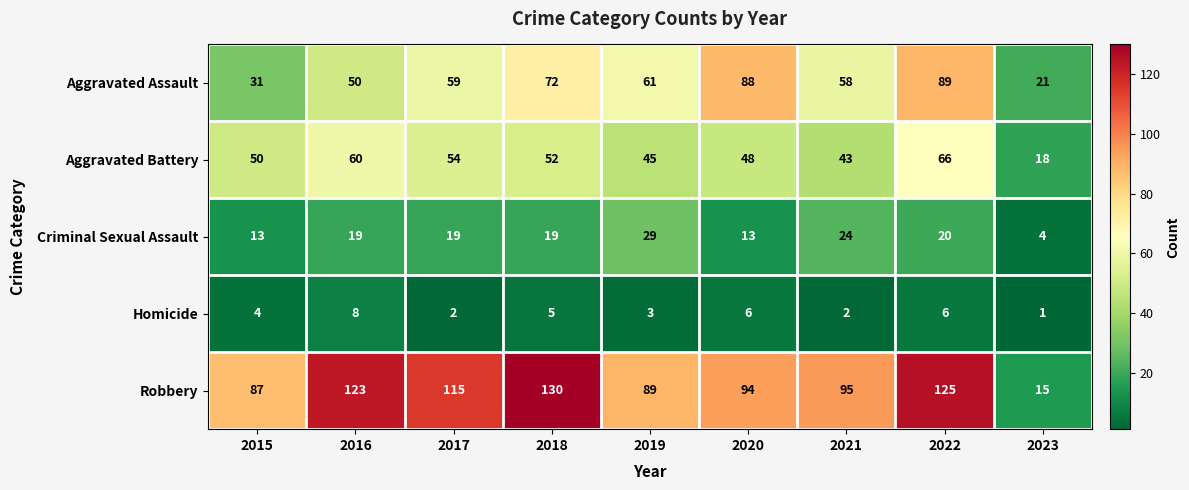

What is the sum of all Aggravated Battery values?

436